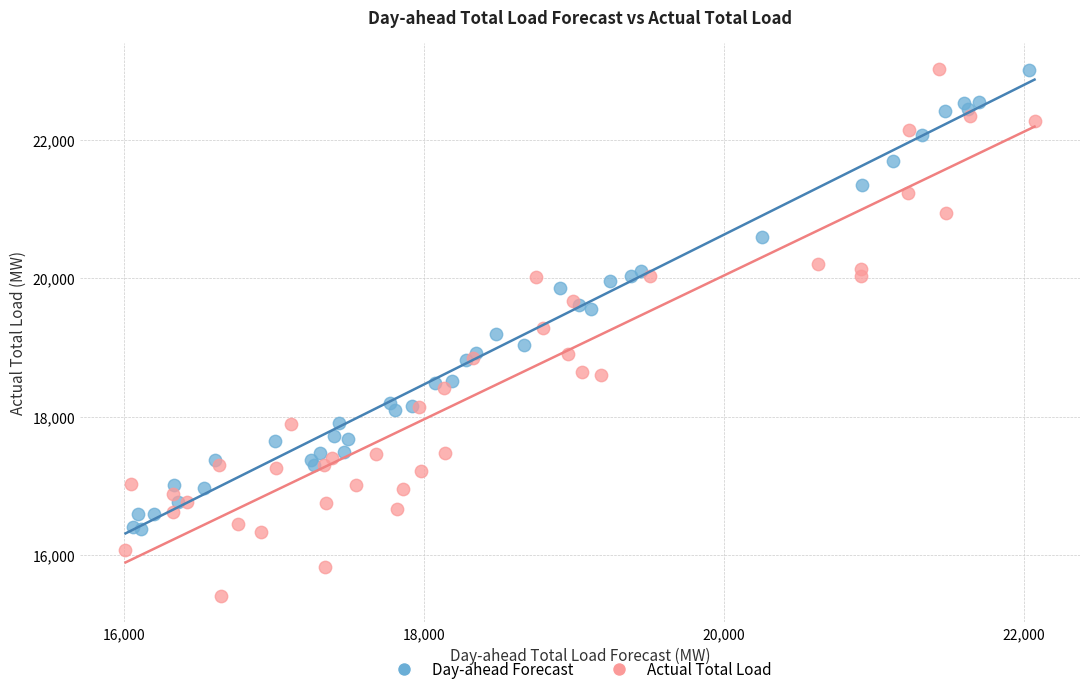

Which series contains the lowest Y value?

Actual Total Load